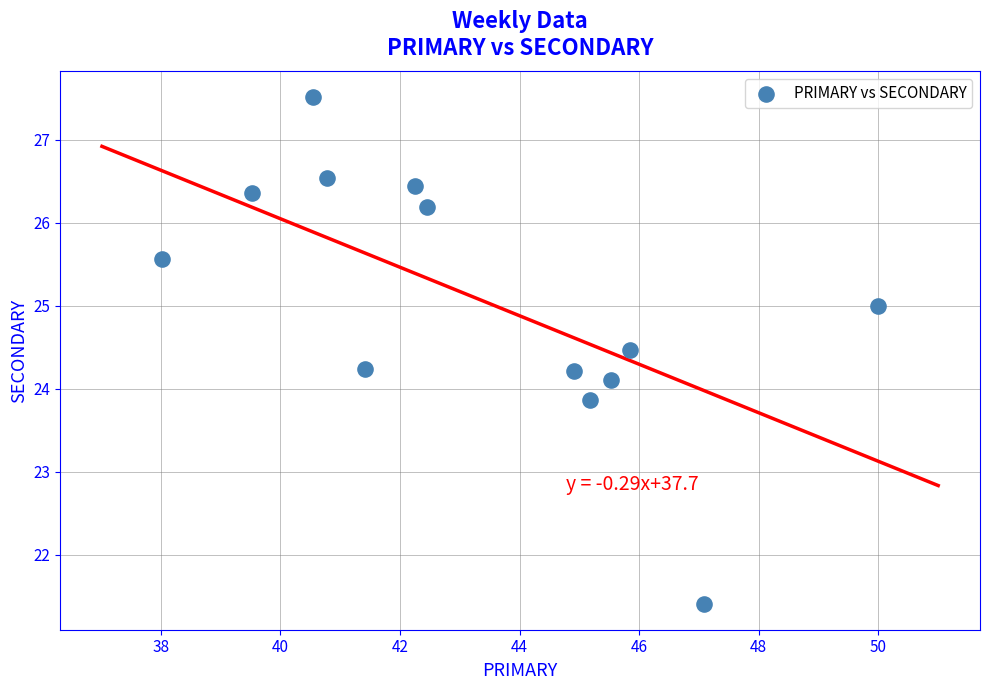

What is the range of Y values (max minus min)?

6.1